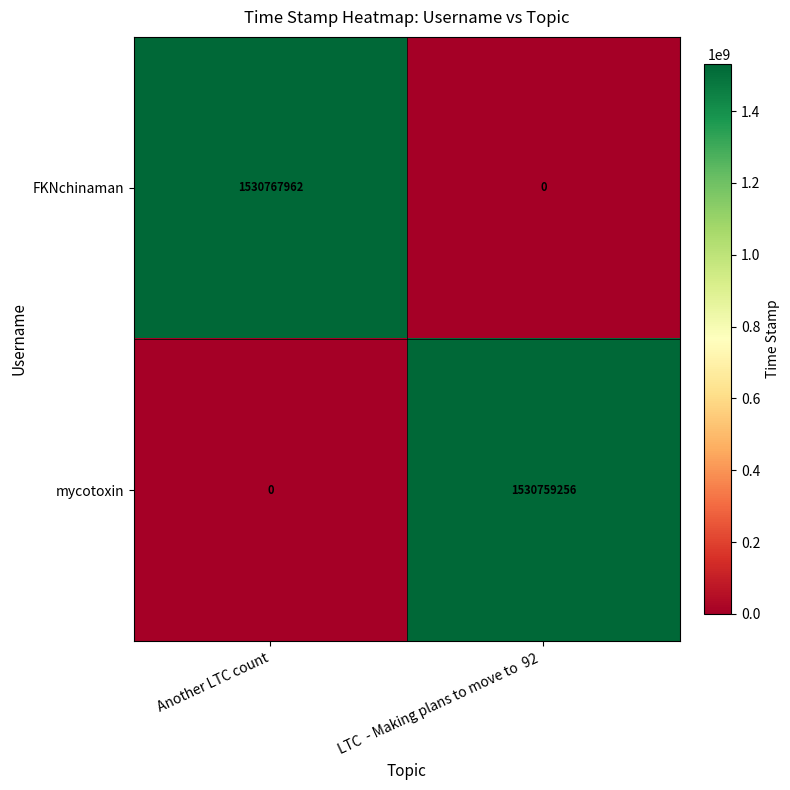

List the series in order of their peak value, highest first.

FKNchinaman, mycotoxin